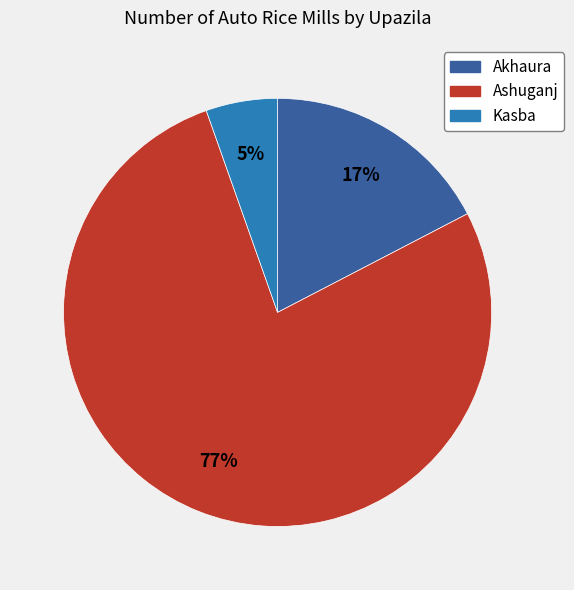

True or false: Kasba accounts for 5% of the total.

True